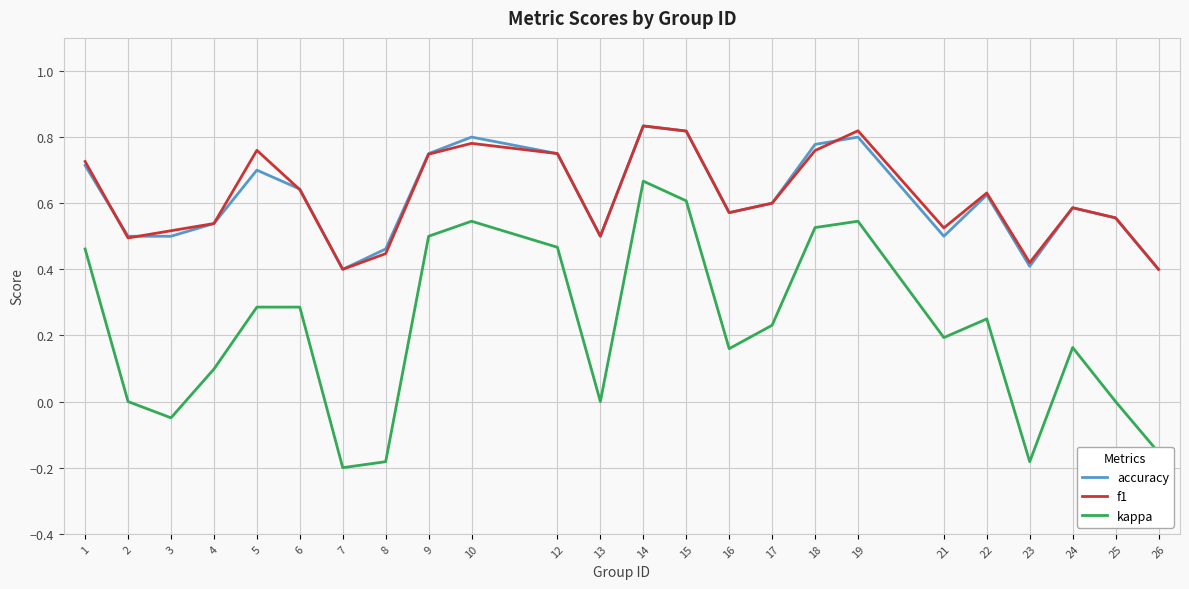

The kappa series shows 0.3 at 25. True or false?

False